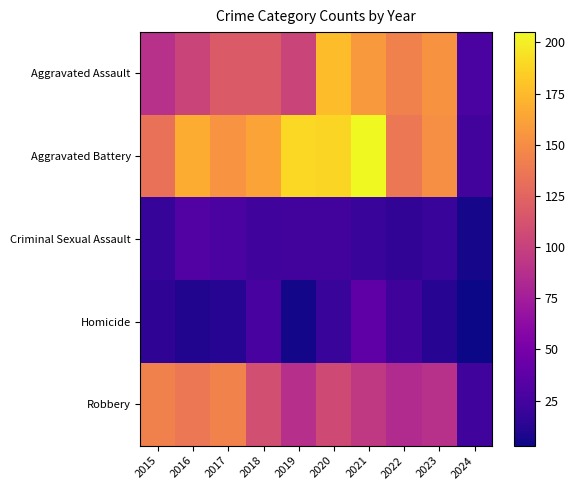

Reading left to right, transcribe all the data shown in this chart.

Aggravated Assault: 2015=89	2016=103	2017=118	2018=118	2019=103	2020=176	2021=157	2022=143	2023=153	2024=28
Aggravated Battery: 2015=133	2016=168	2017=154	2018=163	2019=190	2020=188	2021=205	2022=137	2023=151	2024=24
Criminal Sexual Assault: 2015=18	2016=32	2017=28	2018=23	2019=24	2020=24	2021=19	2022=16	2023=19	2024=6
Homicide: 2015=15	2016=10	2017=11	2018=26	2019=5	2020=19	2021=37	2022=22	2023=12	2024=3
Robbery: 2015=143	2016=137	2017=144	2018=110	2019=88	2020=107	2021=95	2022=85	2023=89	2024=23